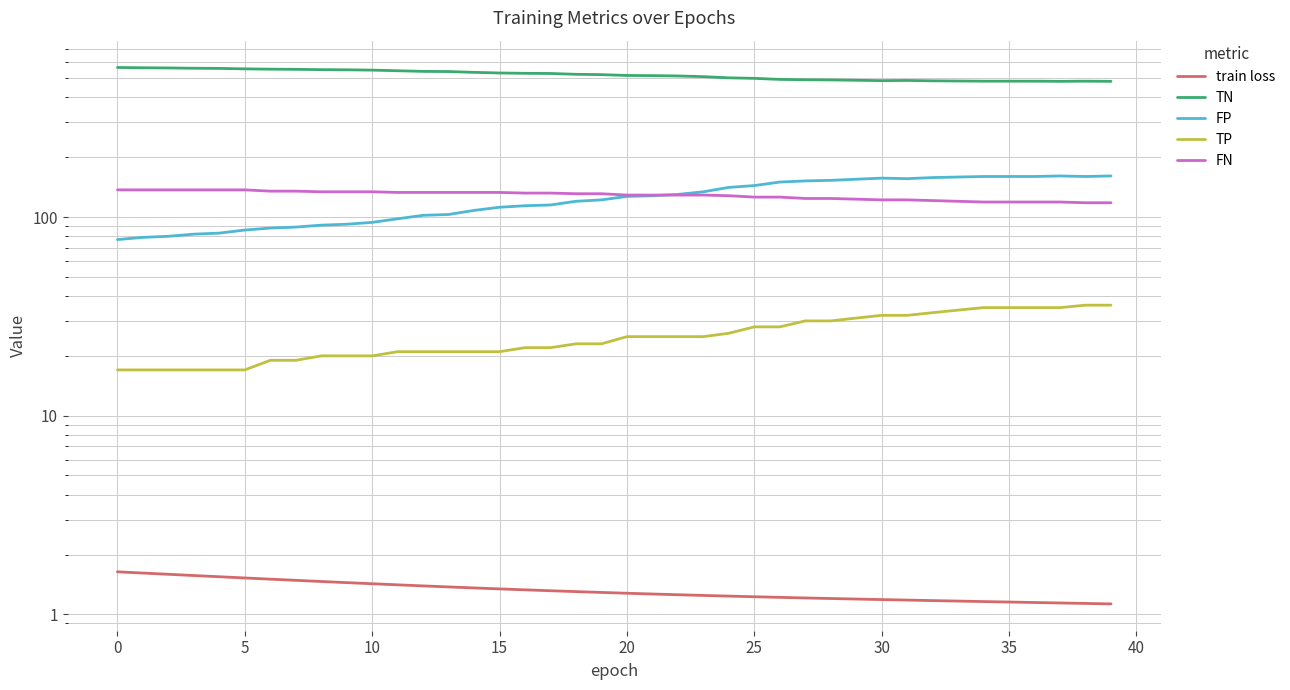

Which label corresponds to the smallest value in the chart?

39